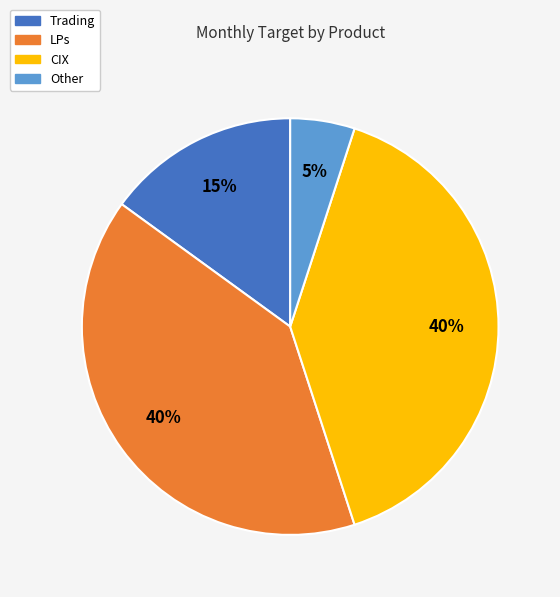

To the nearest percent, what percentage of the pie is CIX?

40%